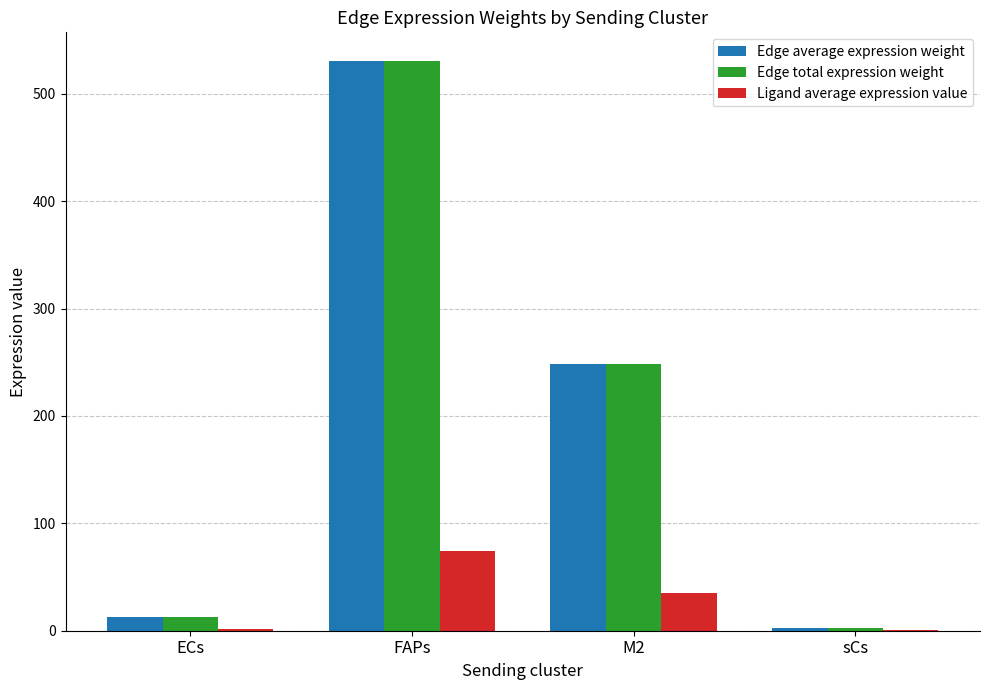

Are the bars horizontal?

No